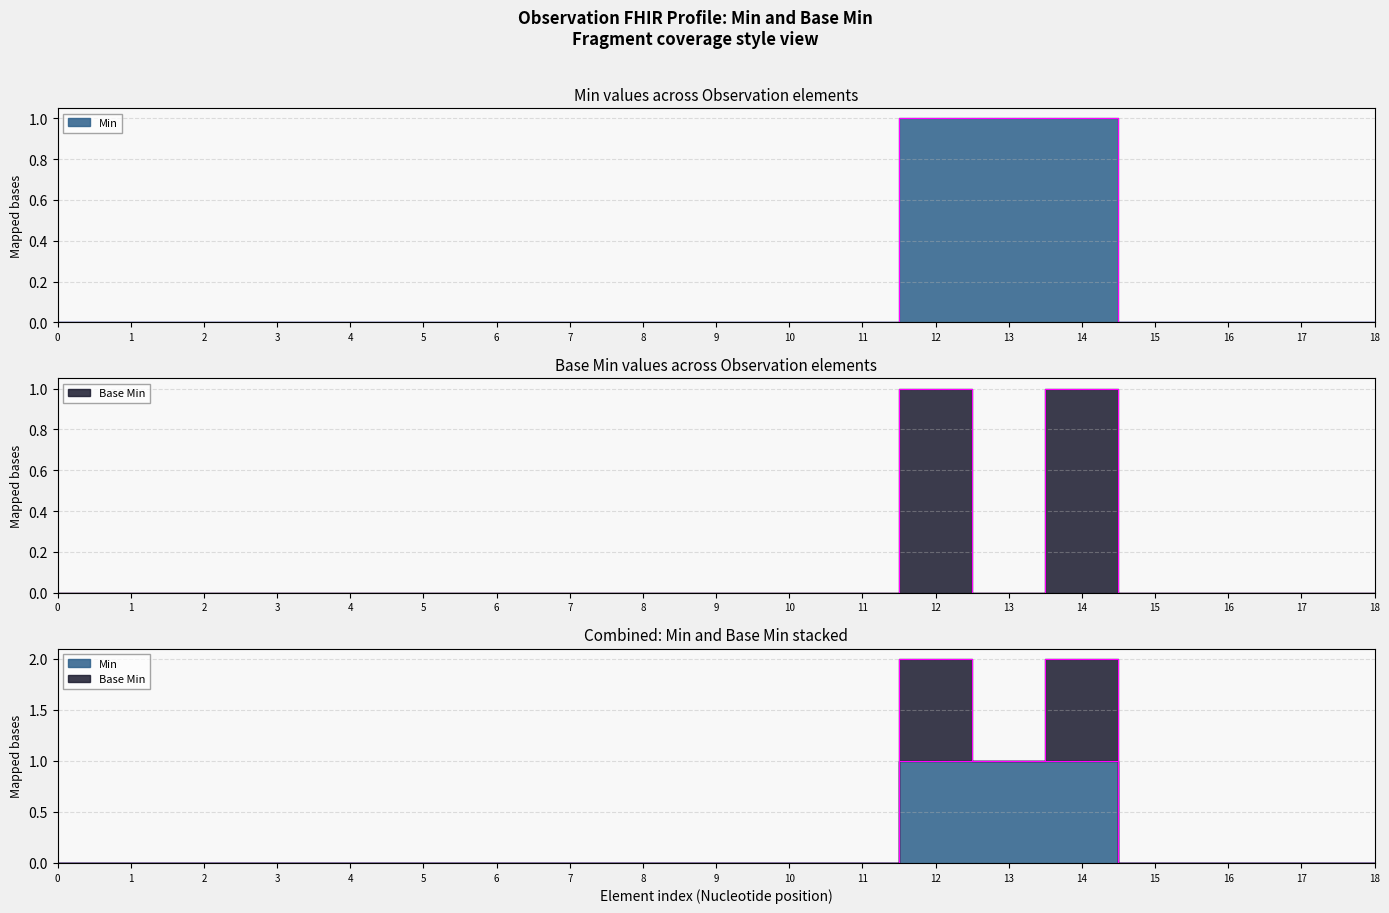

True or false: Base Min and Min cross at least once.

False